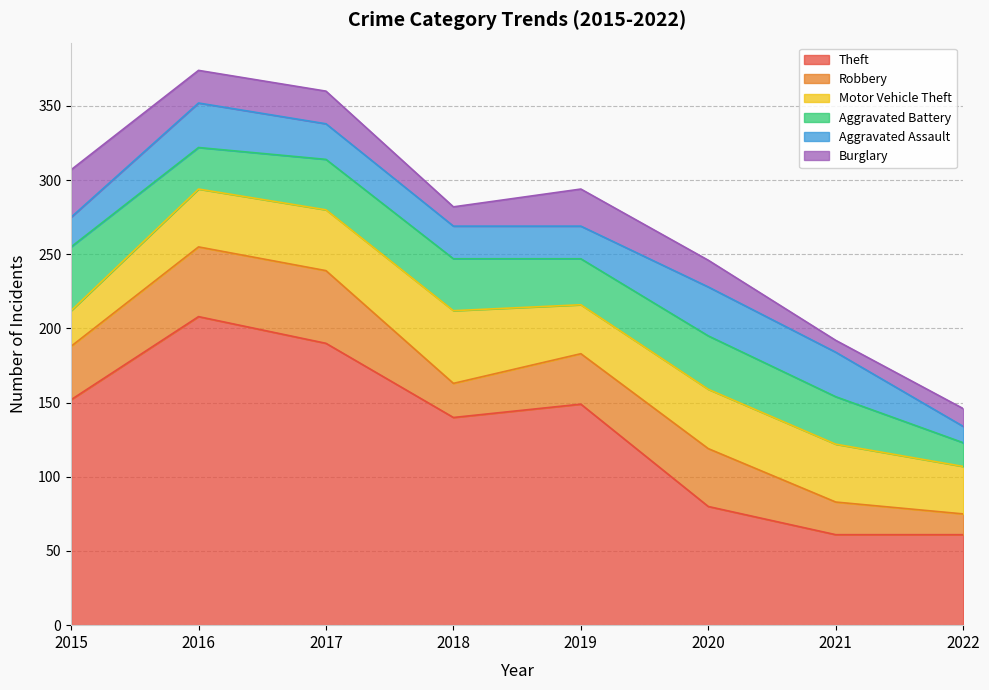

At which label is Theft closest to 134?

2018